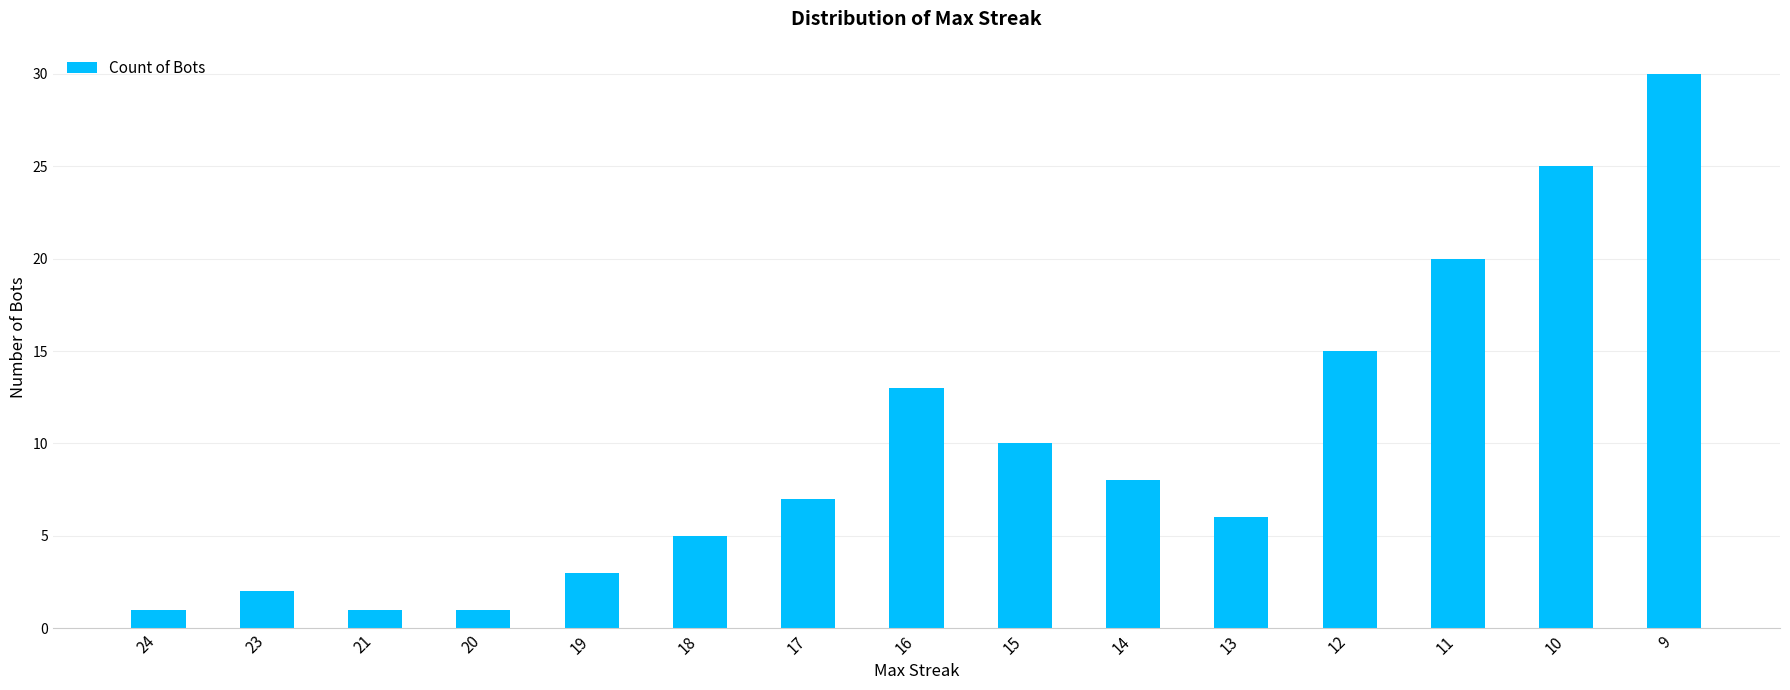

Reading right to left, list all the values displayed in this chart.

9=30	10=25	11=20	12=15	13=6	14=8	15=10	16=13	17=7	18=5	19=3	20=1	21=1	23=2	24=1